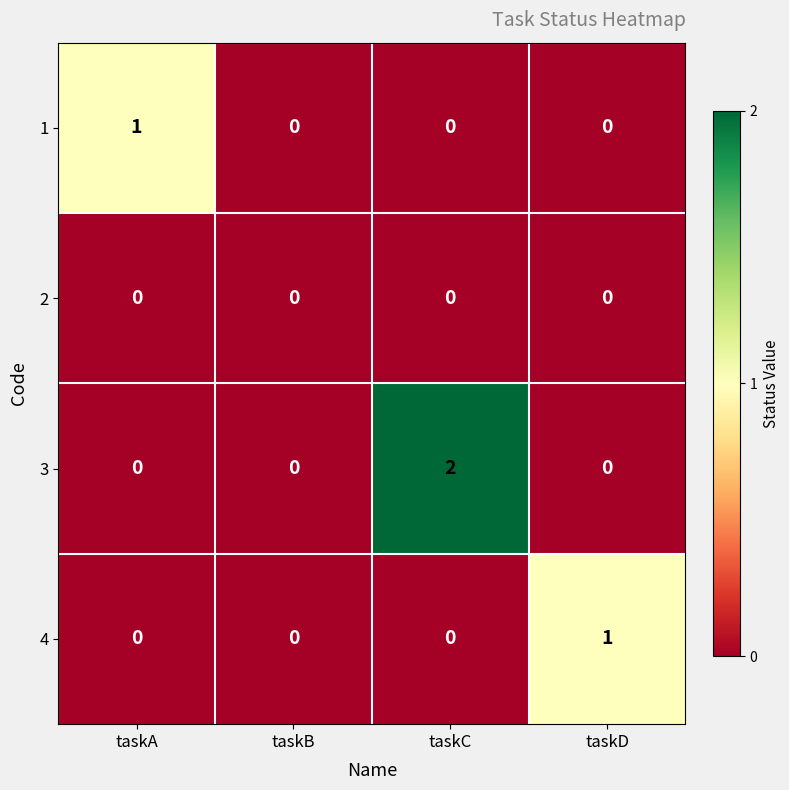

Which series has the largest total across all categories?

3